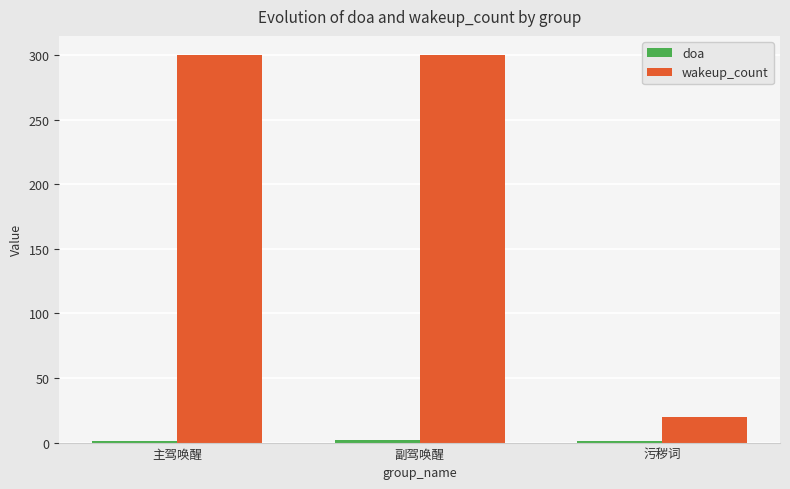

What position from the right is 副驾唤醒?

2